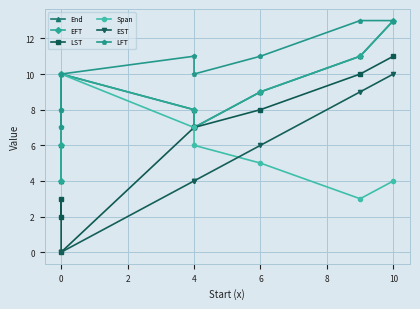

How many data points in EST are above 4?

3